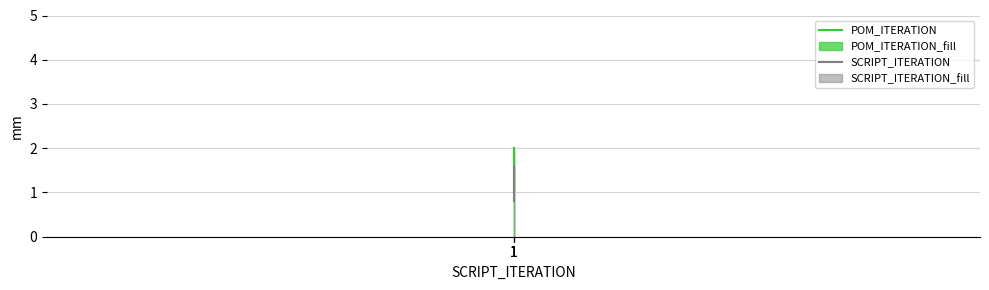

Which category has the highest value in the SCRIPT_ITERATION series?

1